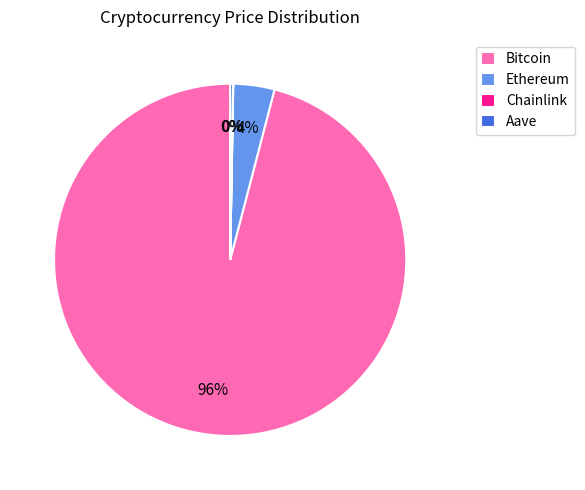

To the nearest percent, what portion does Ethereum represent?

4%